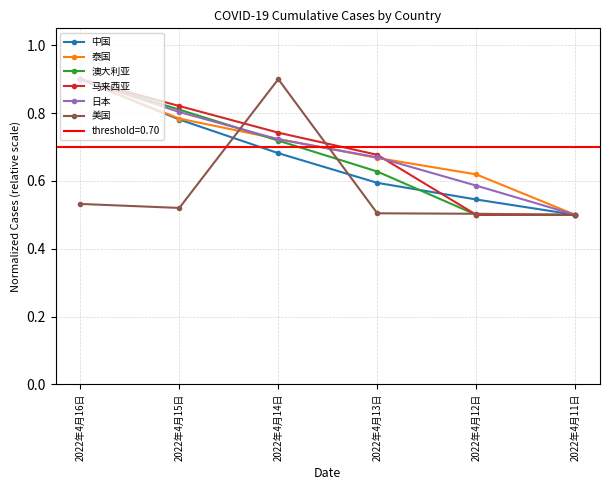

Reading left to right, extract all data points from this chart.

中国: 2022年4月16日=0.9	2022年4月15日=0.8	2022年4月14日=0.7	2022年4月13日=0.6	2022年4月12日=0.5	2022年4月11日=0.5
泰国: 2022年4月16日=0.9	2022年4月15日=0.8	2022年4月14日=0.7	2022年4月13日=0.7	2022年4月12日=0.6	2022年4月11日=0.5
澳大利亚: 2022年4月16日=0.9	2022年4月15日=0.8	2022年4月14日=0.7	2022年4月13日=0.6	2022年4月12日=0.5	2022年4月11日=0.5
马来西亚: 2022年4月16日=0.9	2022年4月15日=0.8	2022年4月14日=0.7	2022年4月13日=0.7	2022年4月12日=0.5	2022年4月11日=0.5
日本: 2022年4月16日=0.9	2022年4月15日=0.8	2022年4月14日=0.7	2022年4月13日=0.7	2022年4月12日=0.6	2022年4月11日=0.5
美国: 2022年4月16日=0.5	2022年4月15日=0.5	2022年4月14日=0.9	2022年4月13日=0.5	2022年4月12日=0.5	2022年4月11日=0.5